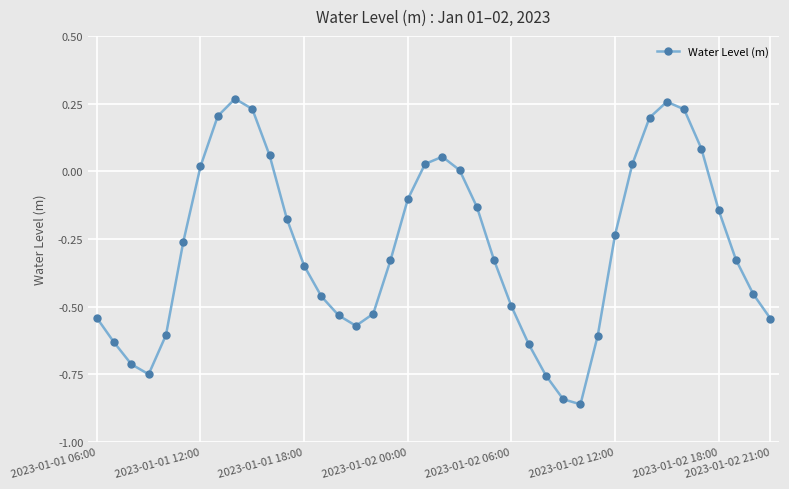

How many lines are shown in the chart?

1